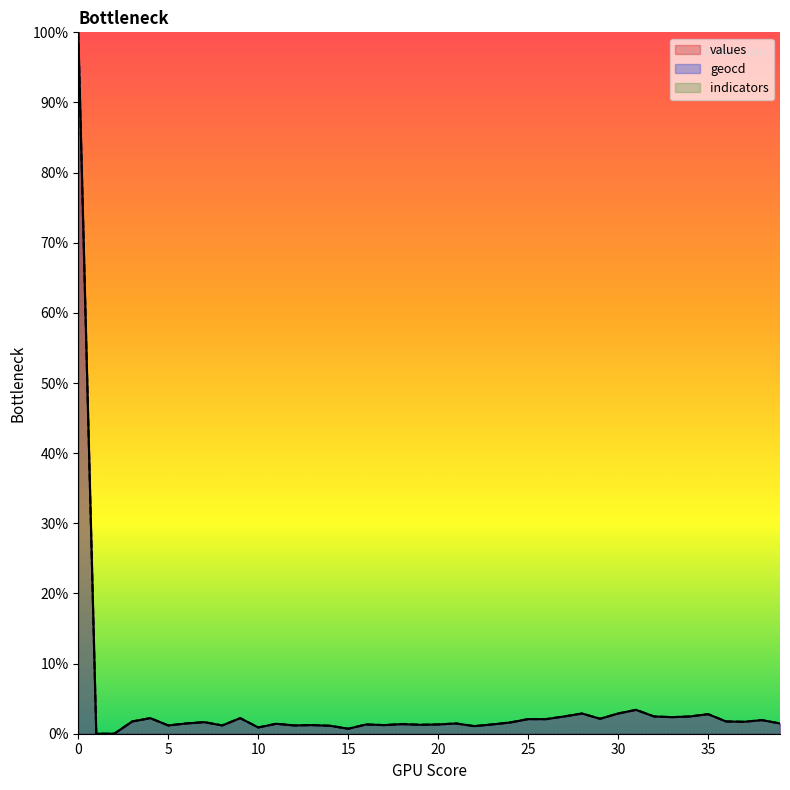

True or false: geocd and values cross at least once.

False